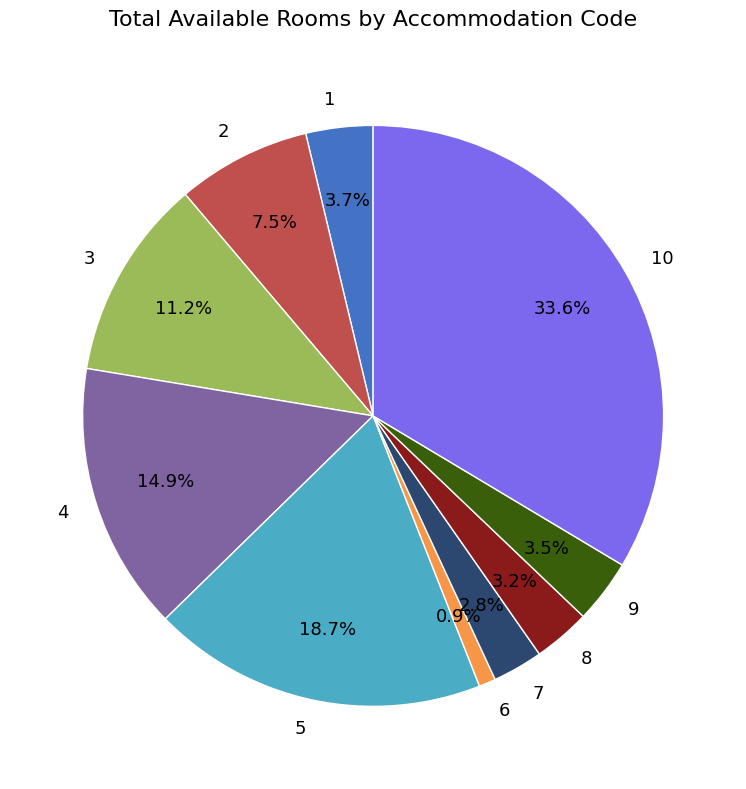

To the nearest percent, what percentage of the pie is 4?

15%